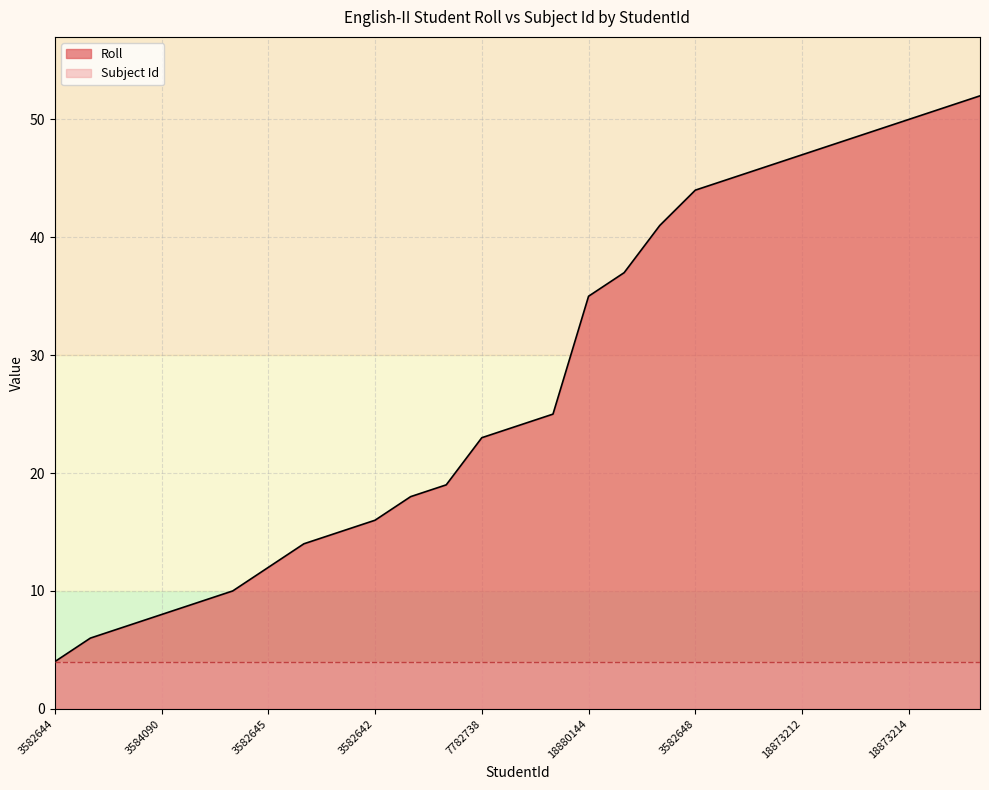

What is the change in value from 18873213 to 18873206?

+1